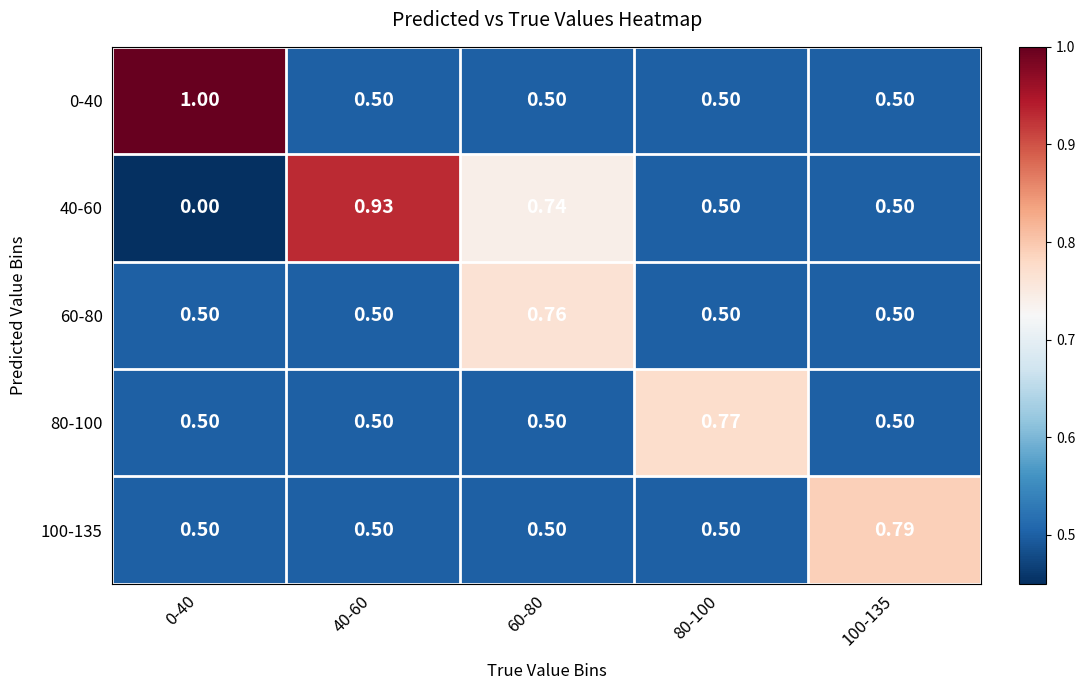

Count the number of data series in this chart.

5